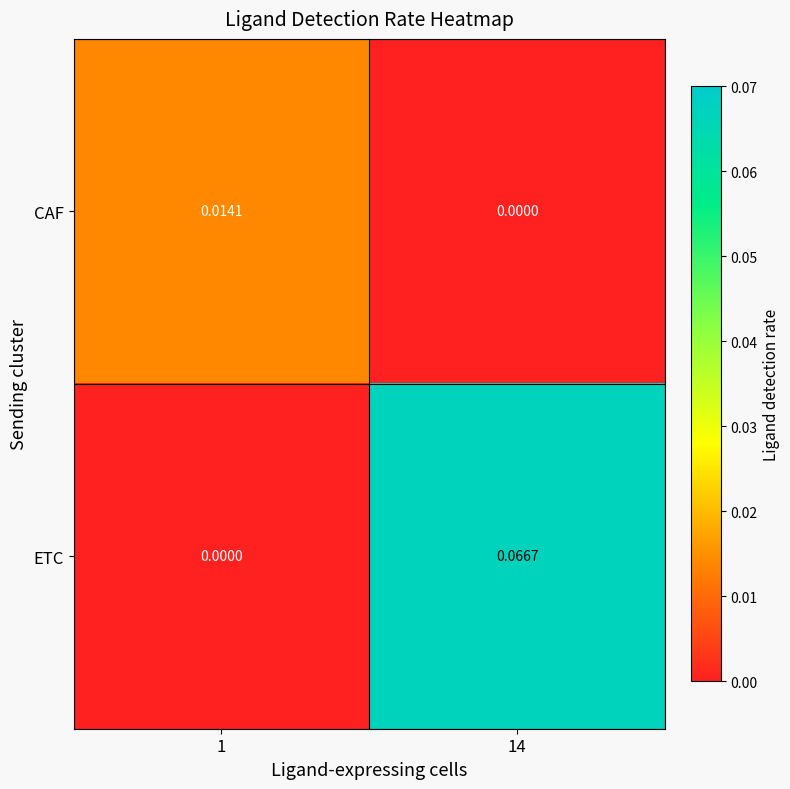

List the series in order of their overall mean, highest first.

ETC, CAF